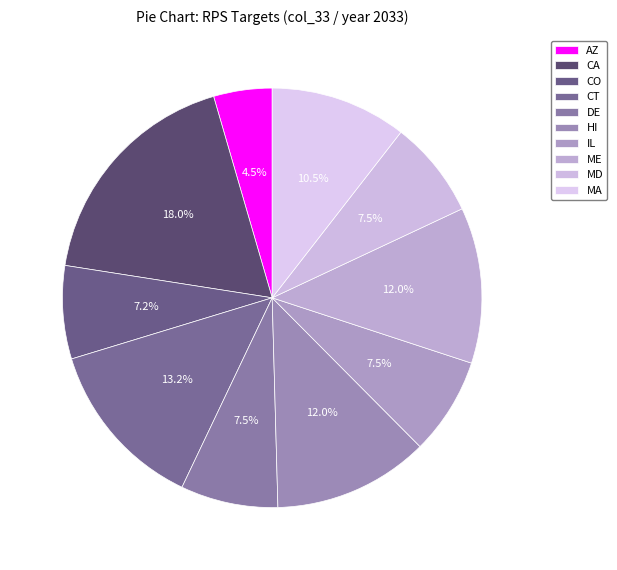

Is there any slice that represents more than half of the pie?

No